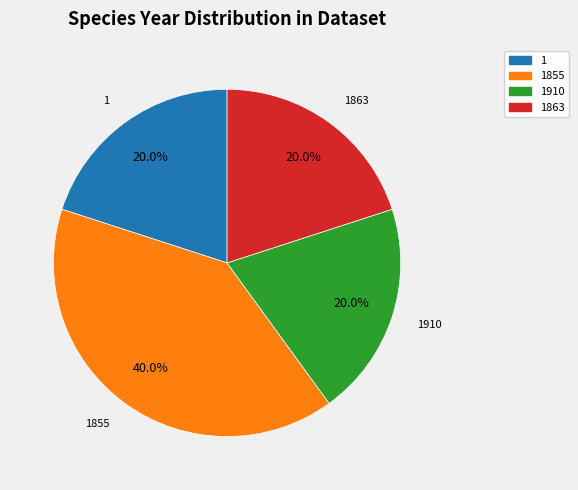

Does any single category account for the majority?

No